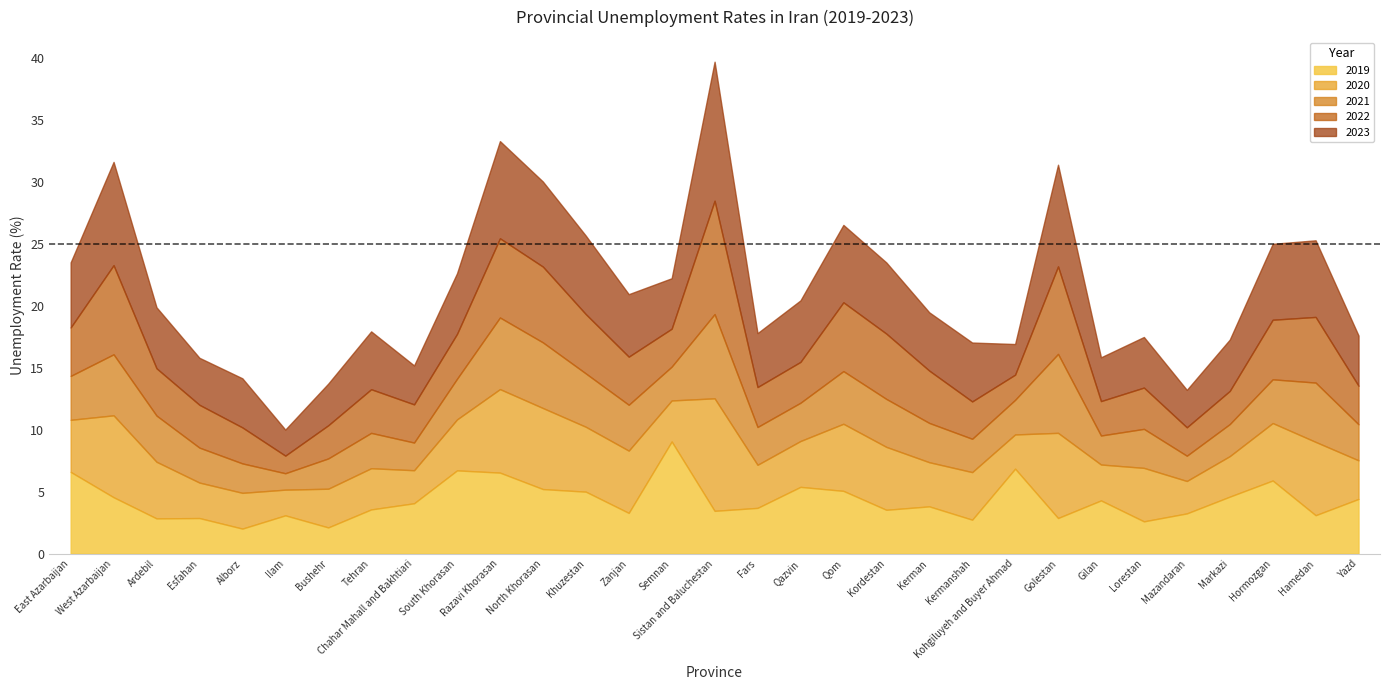

Reading left to right, list all the values displayed in this chart.

2019: 6.6	4.6	2.8	2.9	2.0	3.1	2.1	3.6	4.1	6.7	6.5	5.2	5.0	3.3	9.0	3.5	3.7	5.4	5.1	3.5	3.8	2.7	6.9	2.9	4.3	2.6	3.2	4.6	5.9	3.1	4.4
2020: 4.2	6.6	4.6	2.9	2.9	2.1	3.1	3.3	2.7	4.1	6.7	6.5	5.2	5.0	3.3	9.1	3.5	3.7	5.4	5.1	3.6	3.8	2.8	6.9	2.9	4.3	2.6	3.3	4.6	5.9	3.1
2021: 3.5	4.9	3.7	2.8	2.4	1.3	2.4	2.8	2.2	3.3	5.8	5.3	4.3	3.7	2.7	6.8	3.0	3.1	4.2	3.9	3.2	2.7	2.8	6.4	2.3	3.1	2.0	2.6	3.5	4.8	2.9
2022: 3.9	7.2	3.8	3.5	2.9	1.4	2.7	3.5	3.1	3.6	6.4	6.1	4.8	3.9	3.1	9.1	3.2	3.3	5.6	5.3	4.2	3.0	2.0	7.1	2.8	3.3	2.3	2.7	4.8	5.3	3.1
2023: 5.2	8.3	4.9	3.8	4.0	2.1	3.4	4.7	3.1	4.9	7.8	6.9	6.3	5.0	4.1	11.2	4.3	5.0	6.2	5.7	4.7	4.8	2.5	8.2	3.5	4.1	3.0	4.1	6.1	6.2	4.0